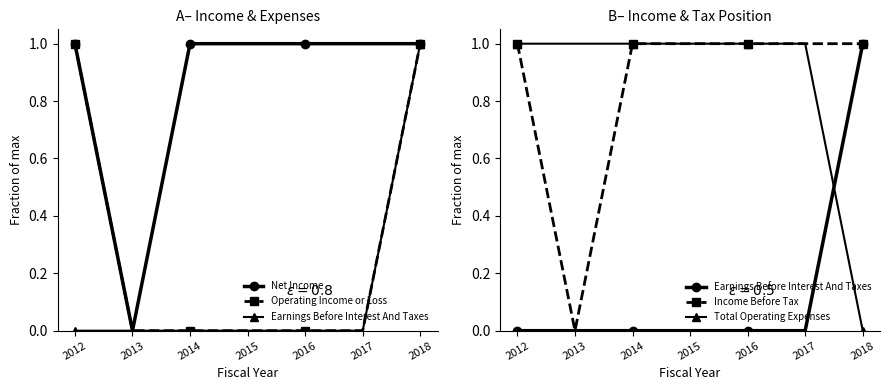

Reading left to right, what are all the values shown in this chart?

Net Income: 1	0	1	1	1	1	1
Operating Income or Loss: 1	0	0	0	0	0	1
Earnings Before Interest And Taxes: 0	0	0	0	0	0	1
Income Before Tax: 1	0	1	1	1	1	1
Total Operating Expenses: 1	1	1	1	1	1	0